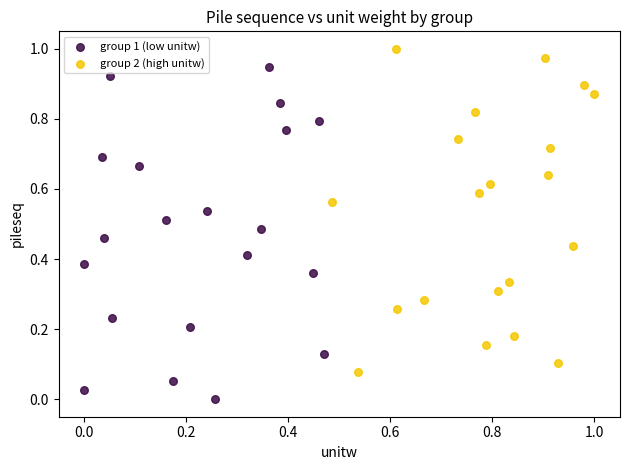

What are all the series names shown in the legend?

group 1 (low unitw), group 2 (high unitw)